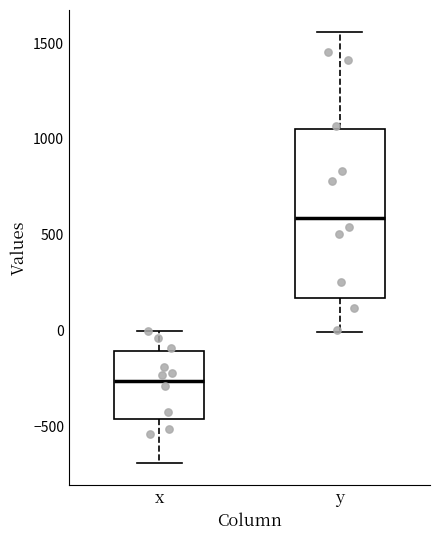

Where does the lower whisker of the box for y end on the y-axis? The values are not printed on the chart, so give them approximately, as read against the axis.

0